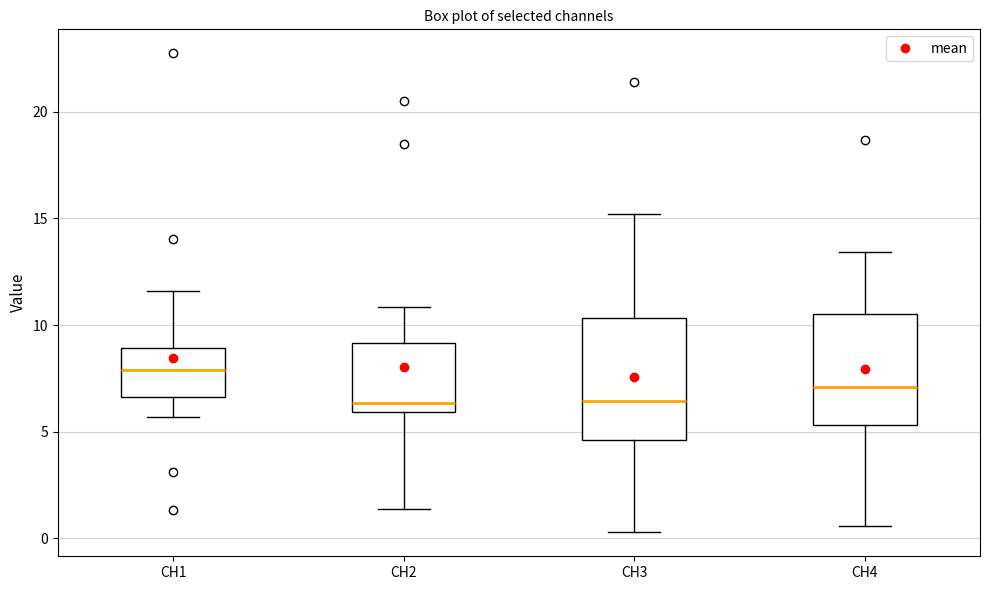

Where is the upper edge of the box for CH1 on the y-axis? The values are not printed on the chart, so give them approximately, as read against the axis.

9.0